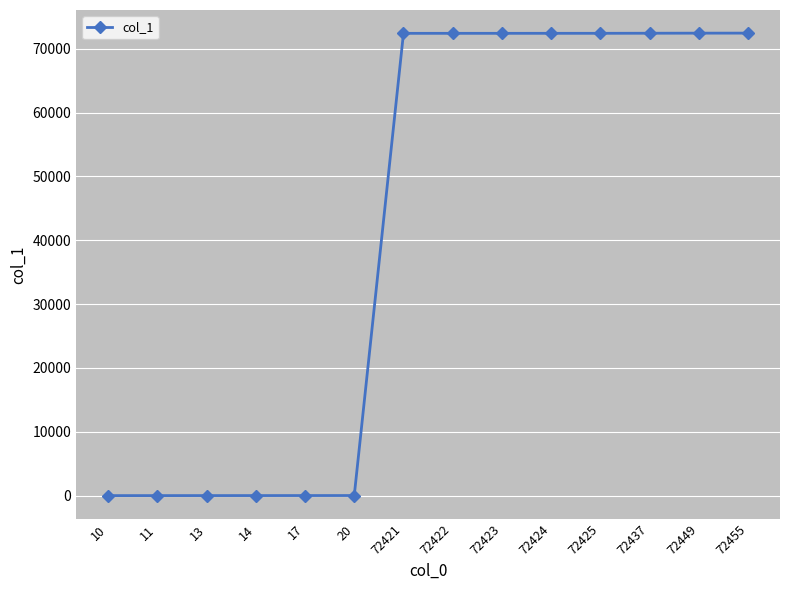

What is the difference between the values at 14 and 72423?

72409